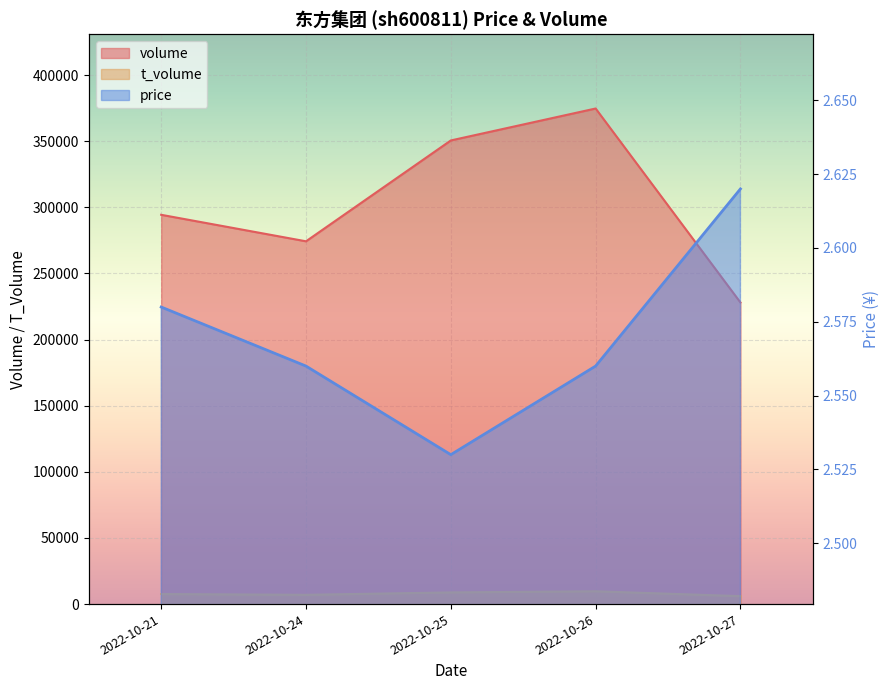

Reading right to left, extract all data points from this chart.

volume: 2022-10-27=228006.0	2022-10-26=374684.0	2022-10-25=350529.0	2022-10-24=274283.0	2022-10-21=294318.0
t_volume: 2022-10-27=6004.0	2022-10-26=9681.0	2022-10-25=8825.0	2022-10-24=7005.0	2022-10-21=7589.0
price: 2022-10-27=2.6	2022-10-26=2.6	2022-10-25=2.5	2022-10-24=2.6	2022-10-21=2.6